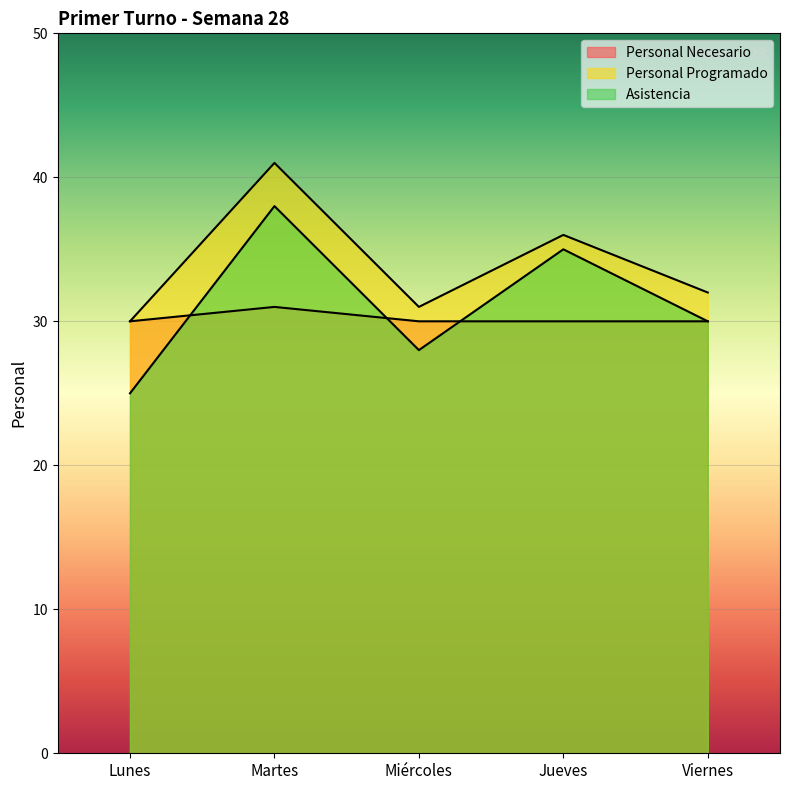

Reading right to left, list all the values displayed in this chart.

Personal Necesario: Viernes=30	Jueves=30	Miércoles=30	Martes=31	Lunes=30
Personal Programado: Viernes=32	Jueves=36	Miércoles=31	Martes=41	Lunes=30
Asistencia: Viernes=30	Jueves=35	Miércoles=28	Martes=38	Lunes=25